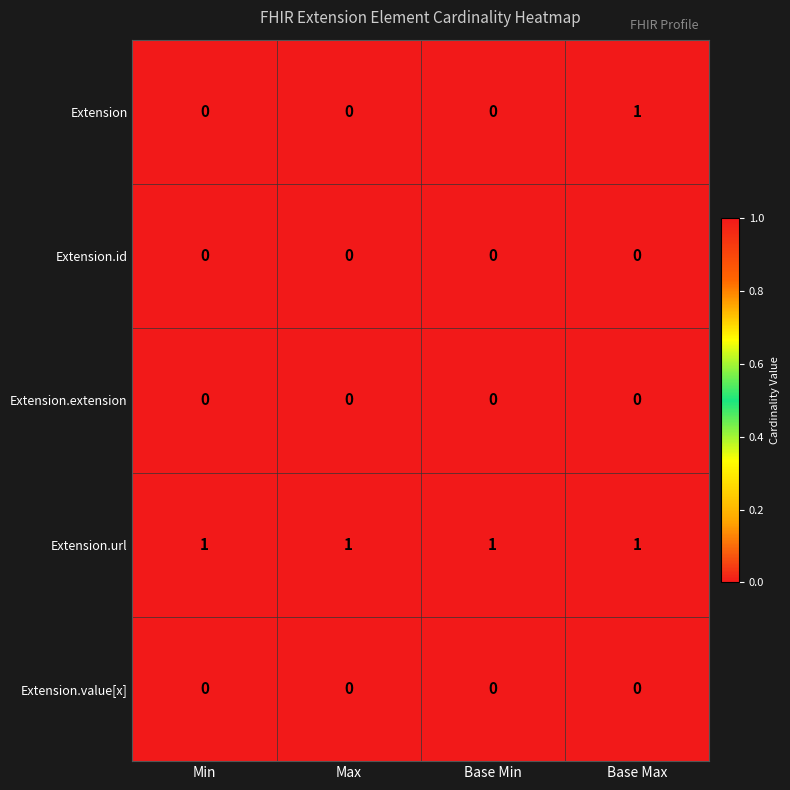

At which category is the sum across all series the highest?

Base Max